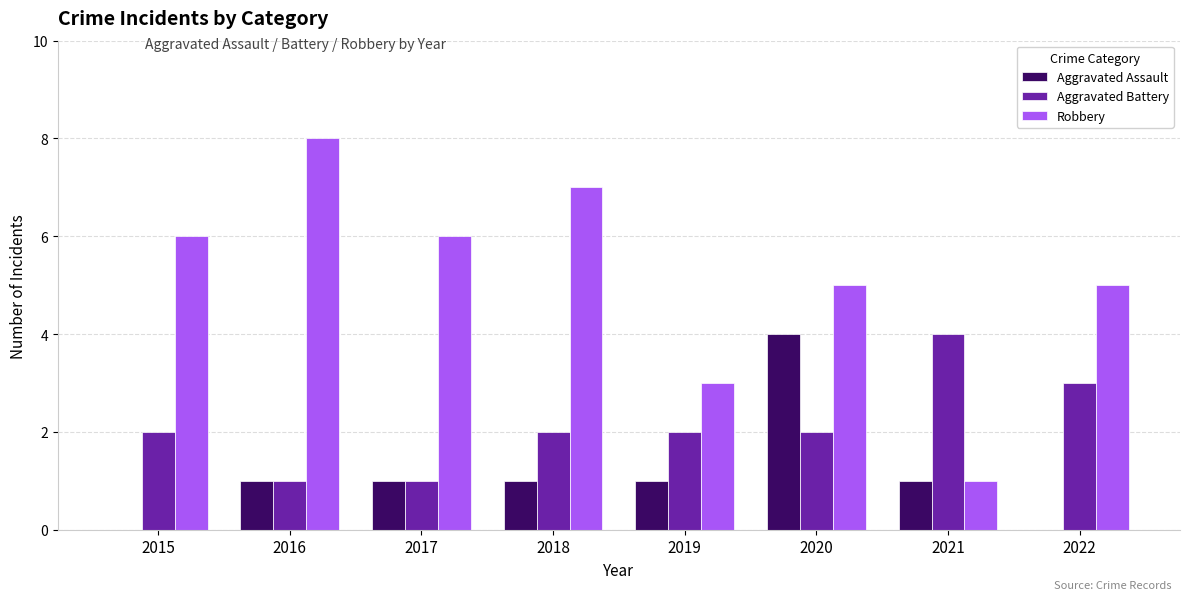

What is the sum of all Aggravated Battery values?

17